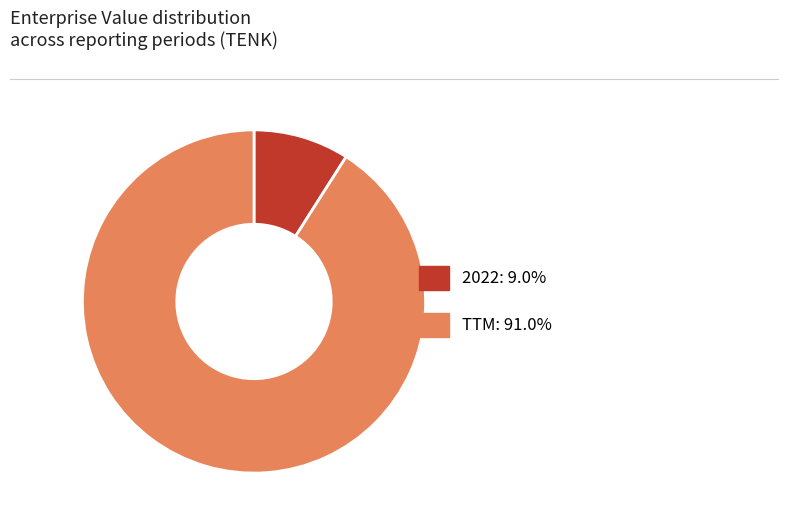

Rank the categories by value from lowest to highest.

2022, TTM